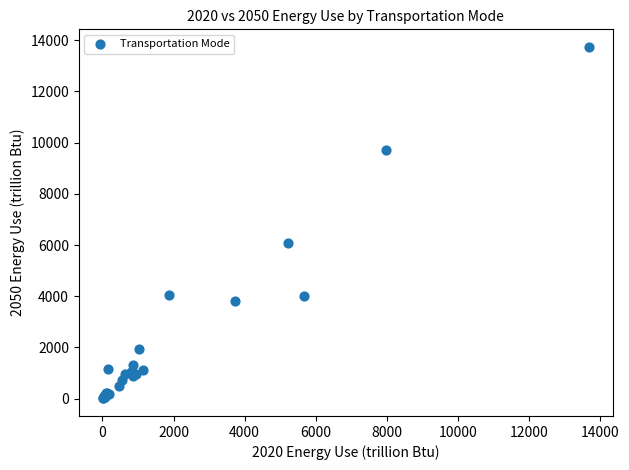

What Y value in the scatter plot is closest to 6874?

6080.2